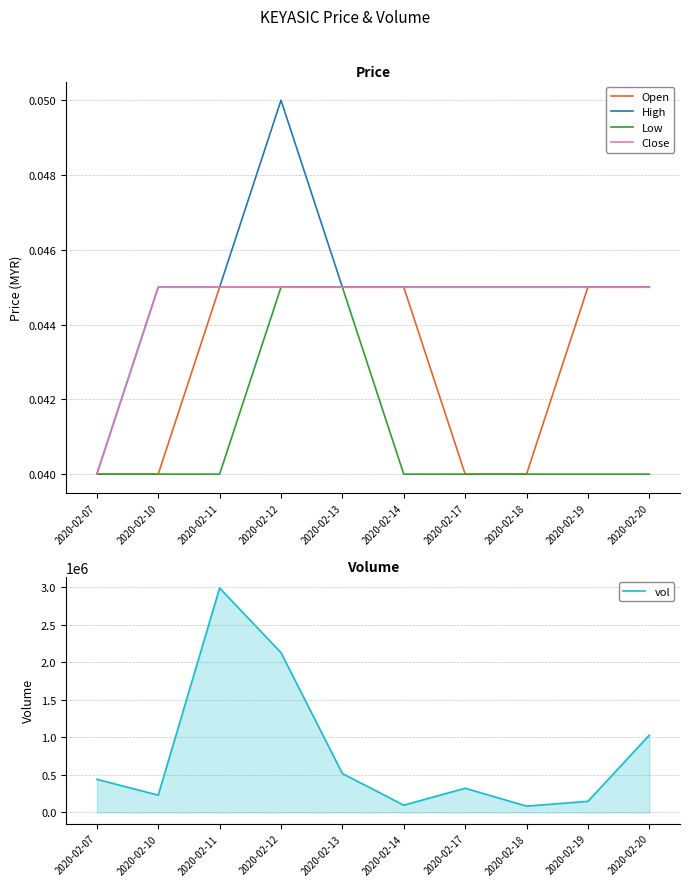

List the labels in order of High value, smallest first.

2020-02-07, 2020-02-10, 2020-02-11, 2020-02-13, 2020-02-14, 2020-02-17, 2020-02-18, 2020-02-19, 2020-02-20, 2020-02-12